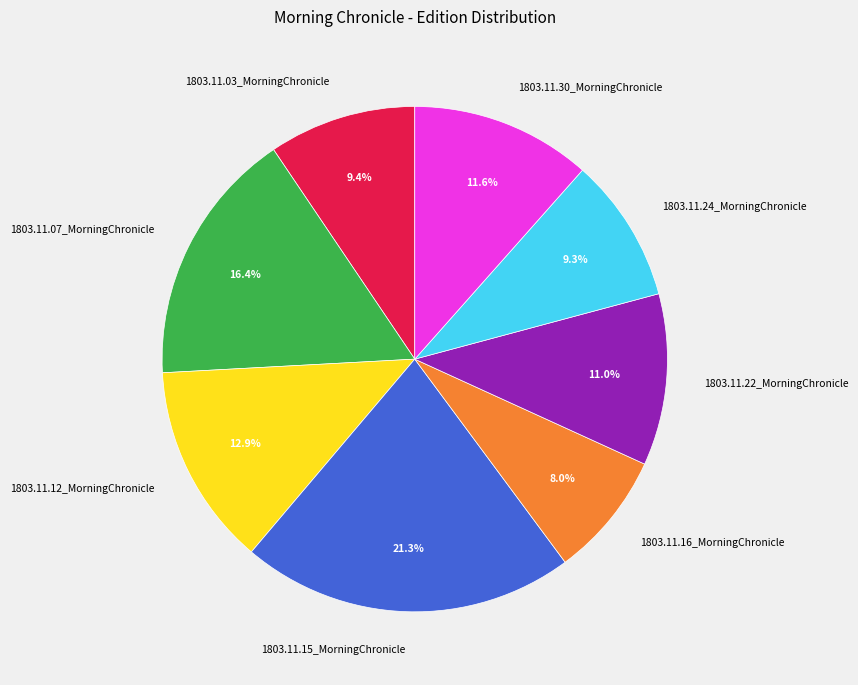

How many slices are in this pie chart?

8